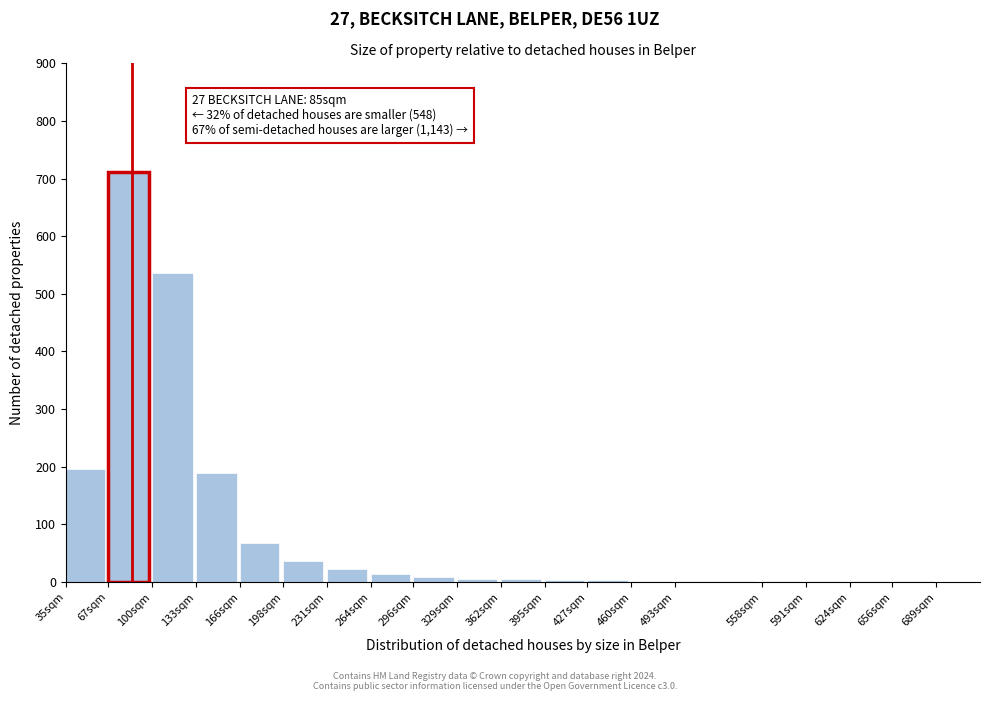

True or false: the data shows 5 at 362sqm.

True